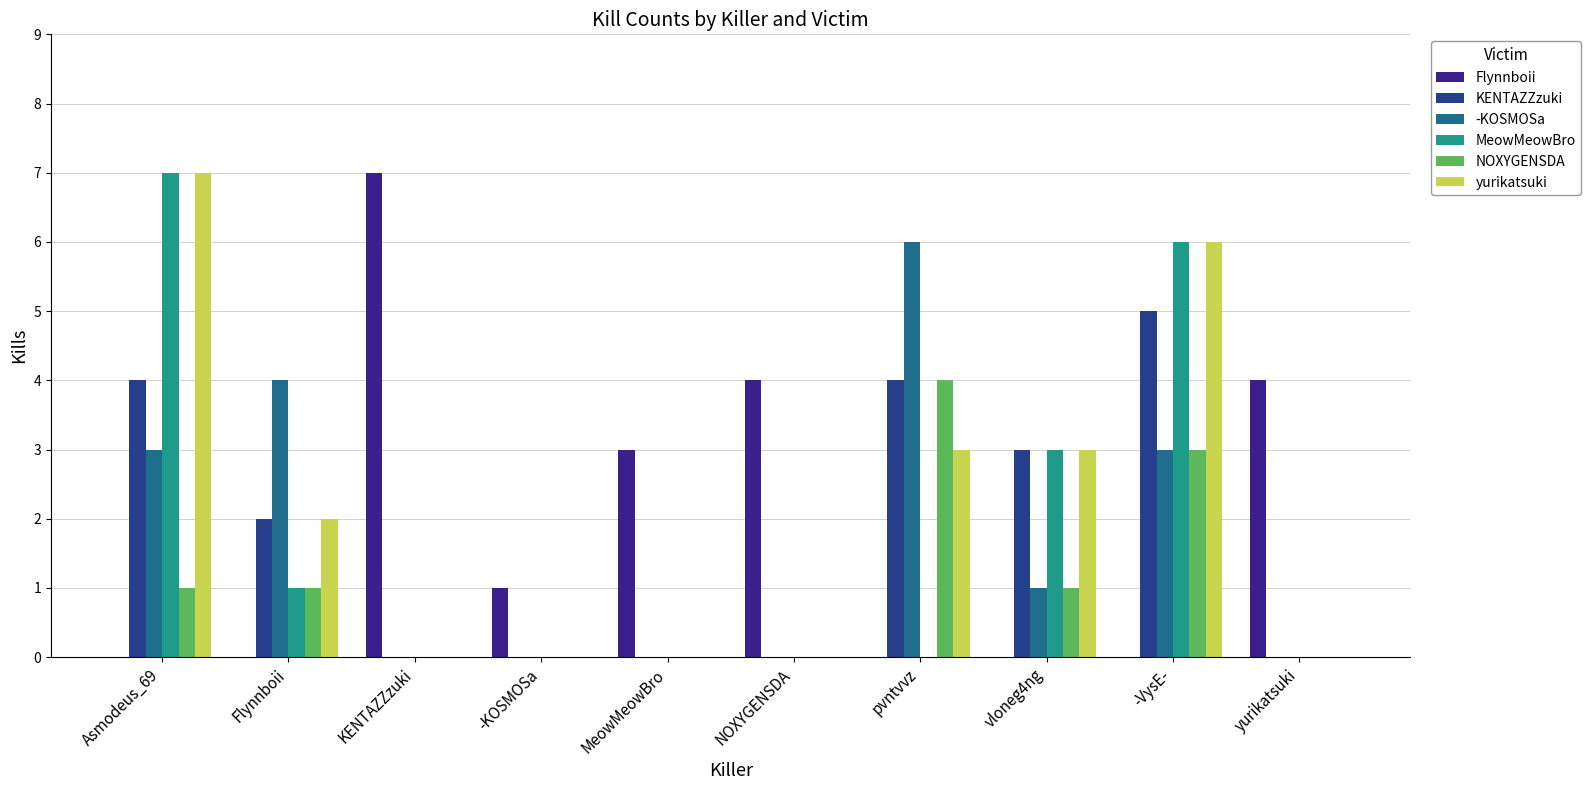

What is the approximate value of -KOSMOSa at -VysE-?

3